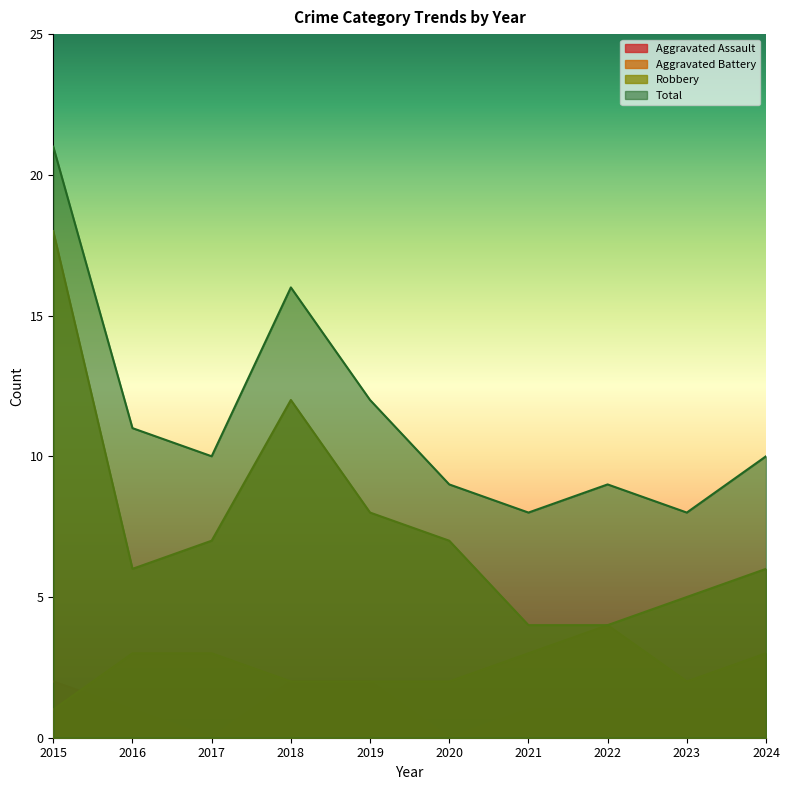

How many lines are shown in the chart?

4